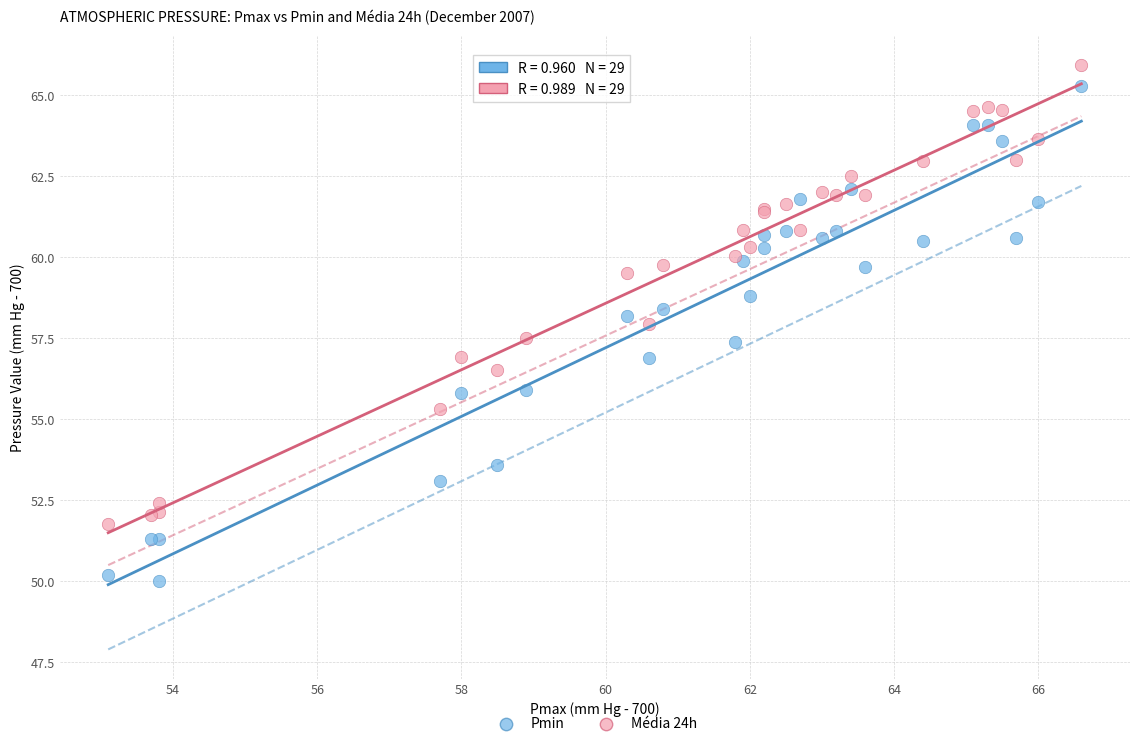

Which series contains the lowest Y value?

Pmin